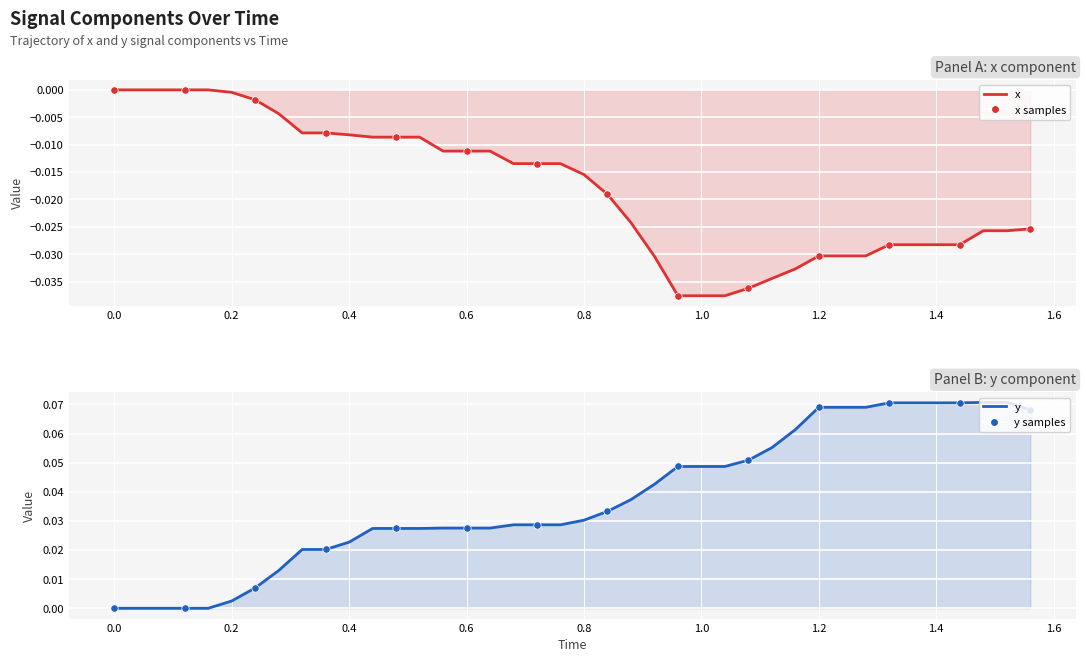

What are all the series names shown in the legend?

x, y